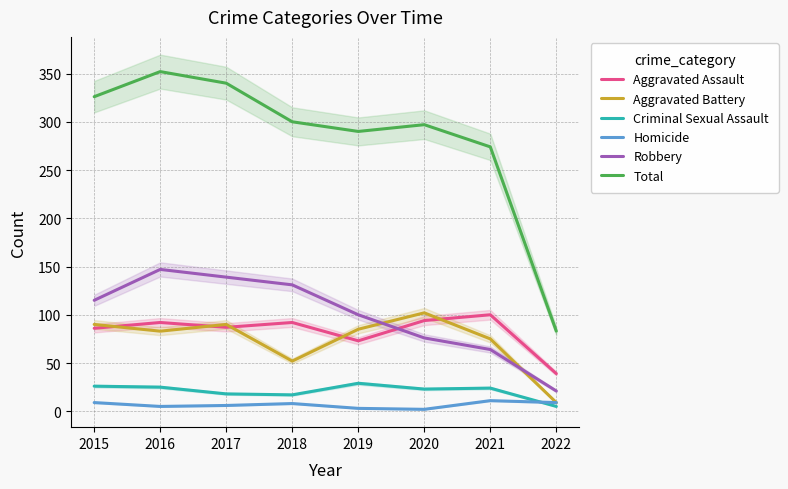

What is the sum of the Homicide values at 2018 and 2015?

17